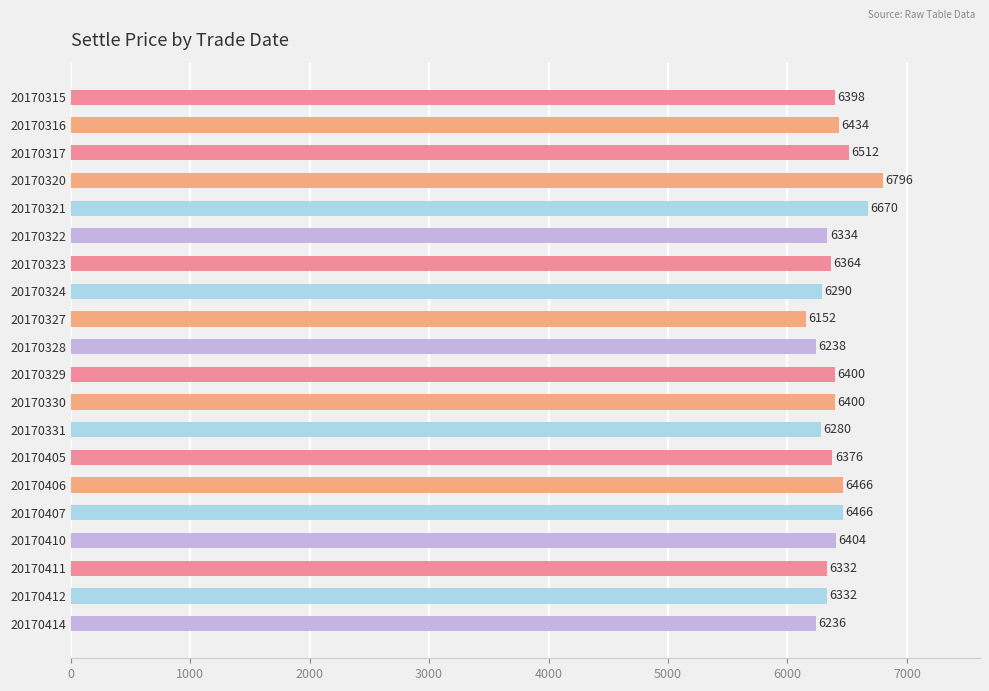

Reading top to bottom, transcribe all the data shown in this chart.

6398	6434	6512	6796	6670	6334	6364	6290	6152	6238	6400	6400	6280	6376	6466	6466	6404	6332	6332	6236